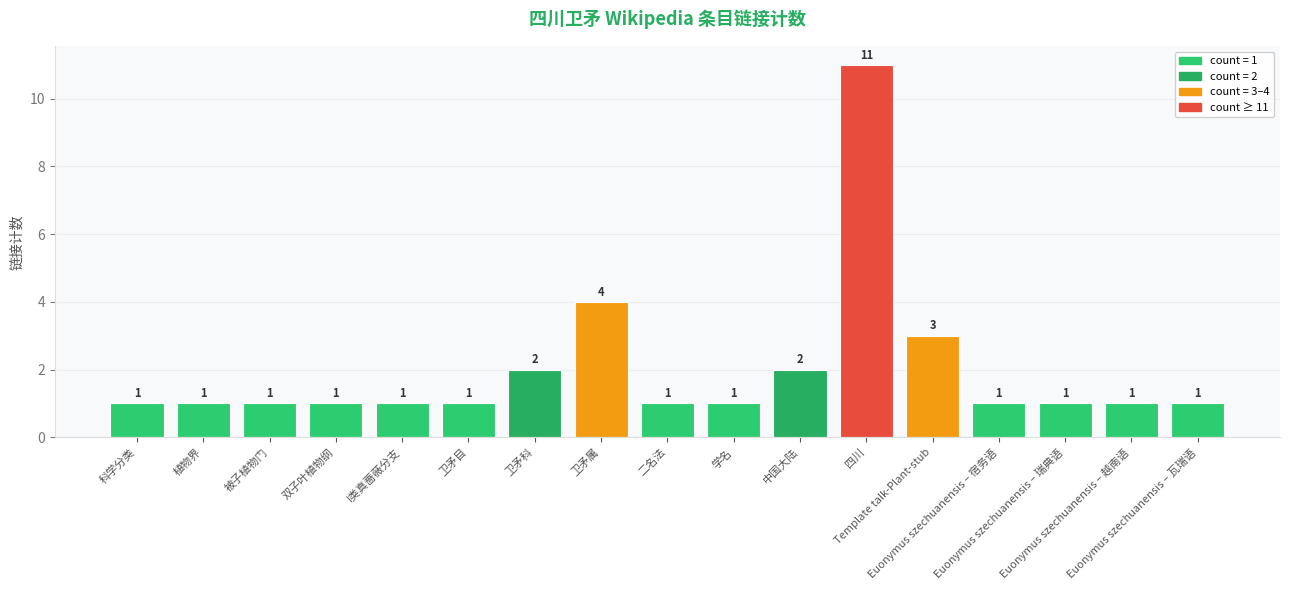

Are the bars horizontal?

No